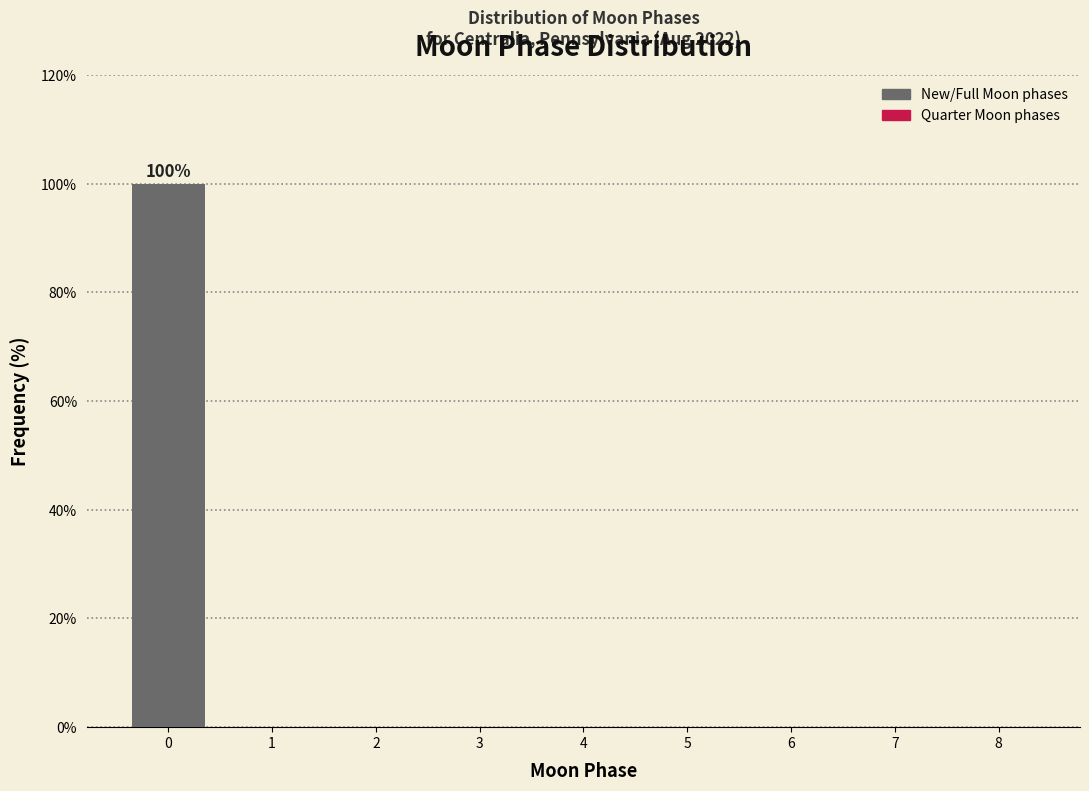

Reading right to left, transcribe all the data shown in this chart.

8=0	7=0	6=0	5=0	4=0	3=0	2=0	1=0	0=100